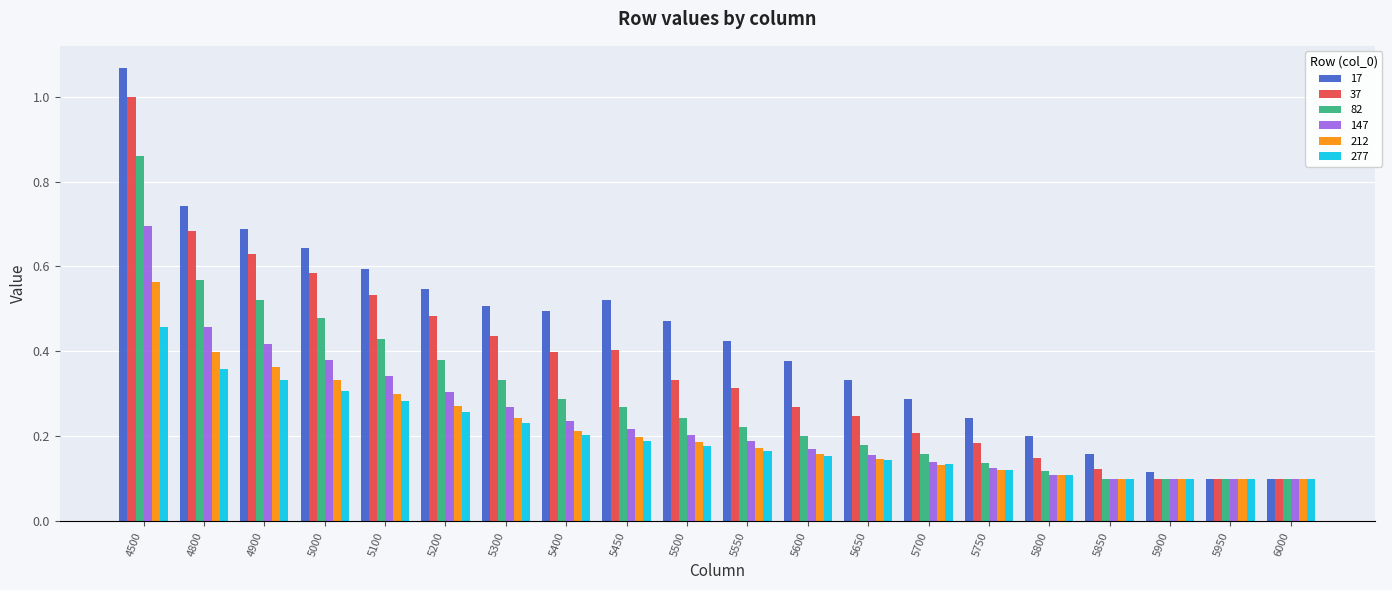

Is the value of 37 at 5400 greater than the value of 212 at 5500?

Yes